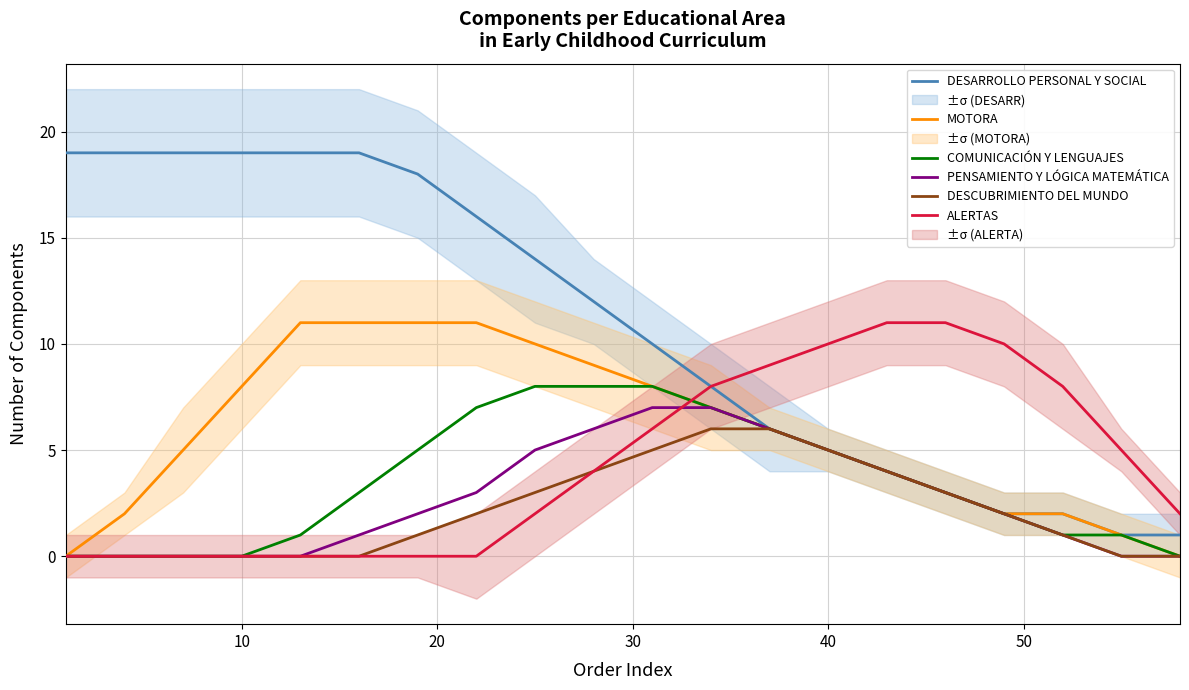

Which series has the widest spread of values?

DESARROLLO PERSONAL Y SOCIAL